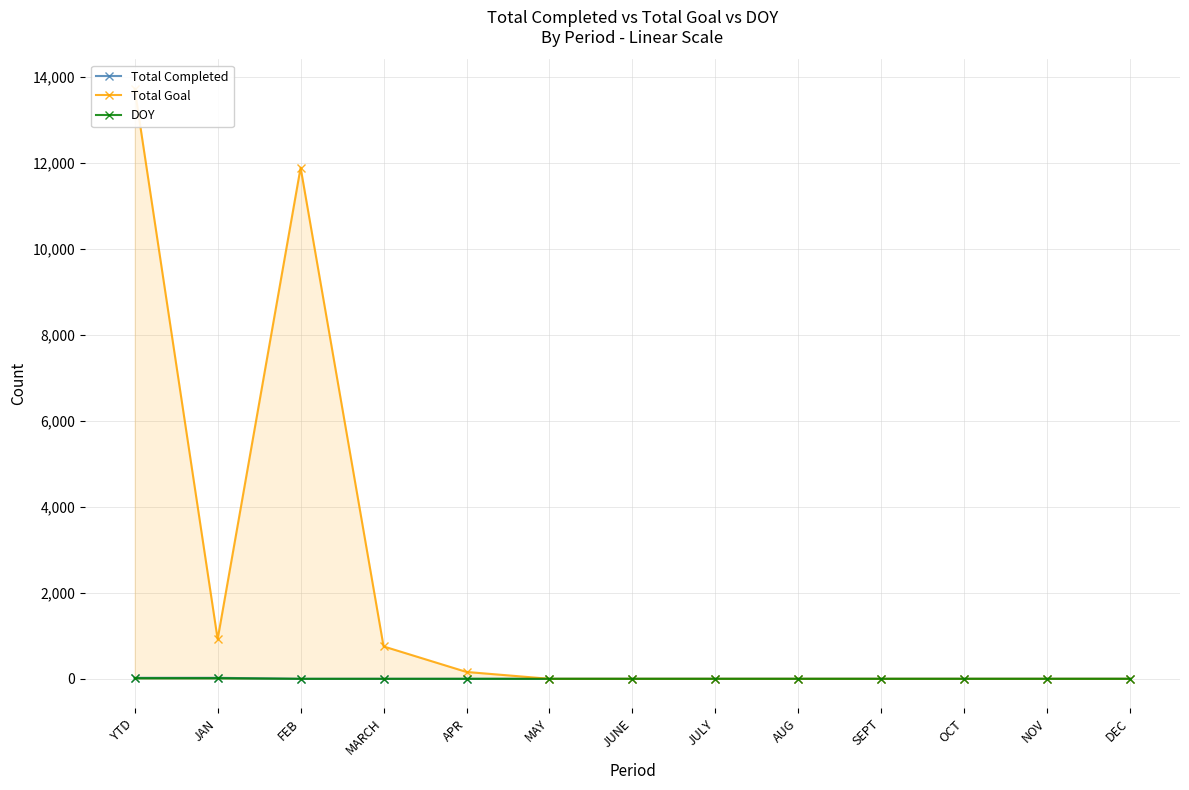

What is the difference between the maximum and minimum values in the DOY series?

15